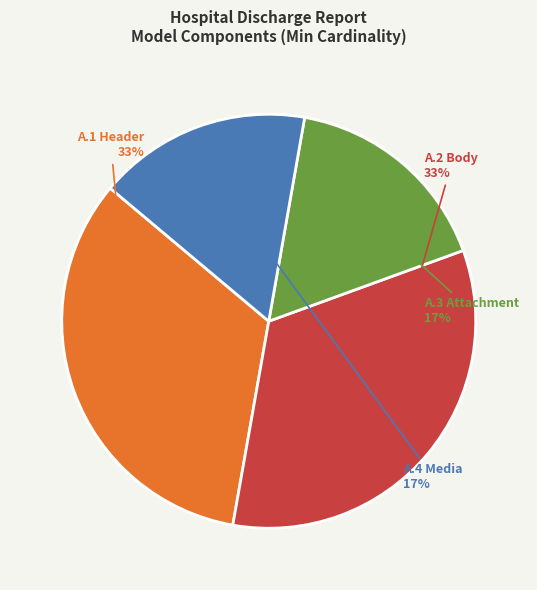

How many segments does this pie chart have?

4